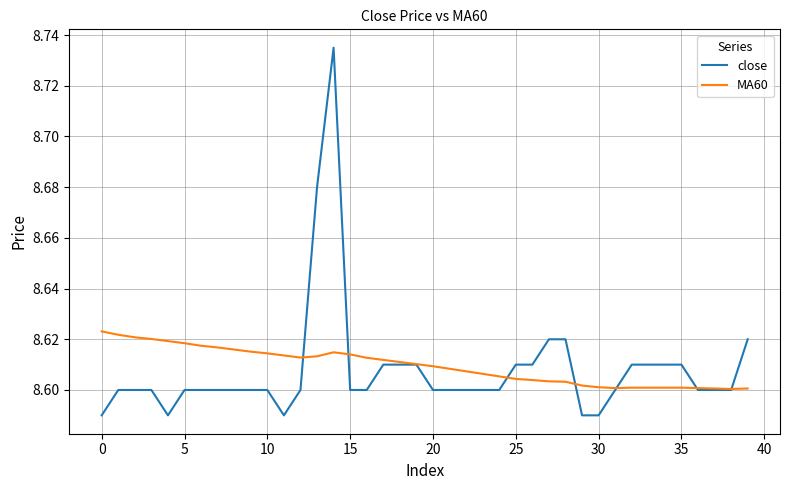

How many times do MA60 and close cross each other?

7